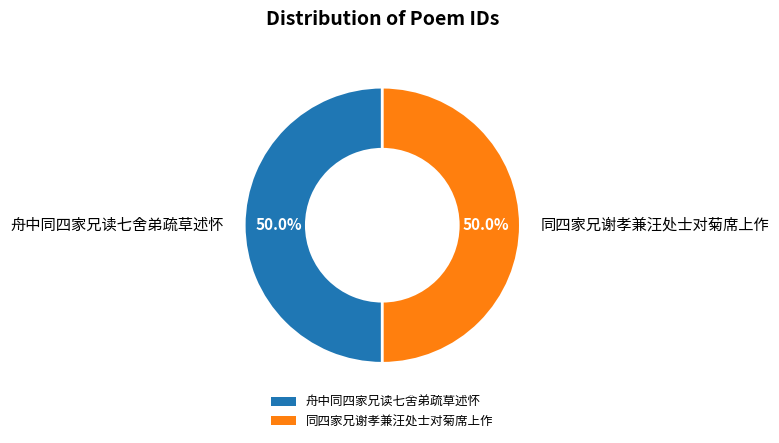

Combined, what portion of the pie is 同四家兄谢孝兼汪处士对菊席上作 and 舟中同四家兄读七舍弟疏草述怀?

100.0%